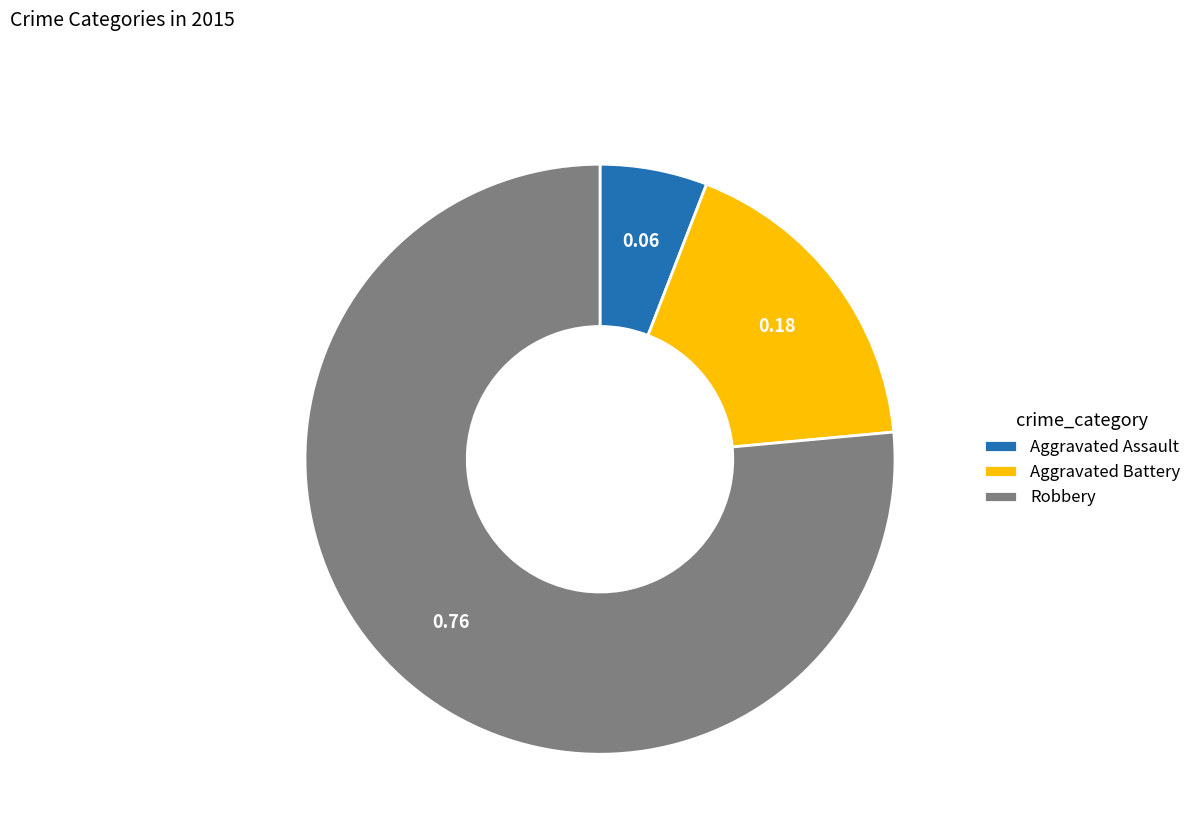

Rank the categories by value from highest to lowest.

Robbery, Aggravated Battery, Aggravated Assault